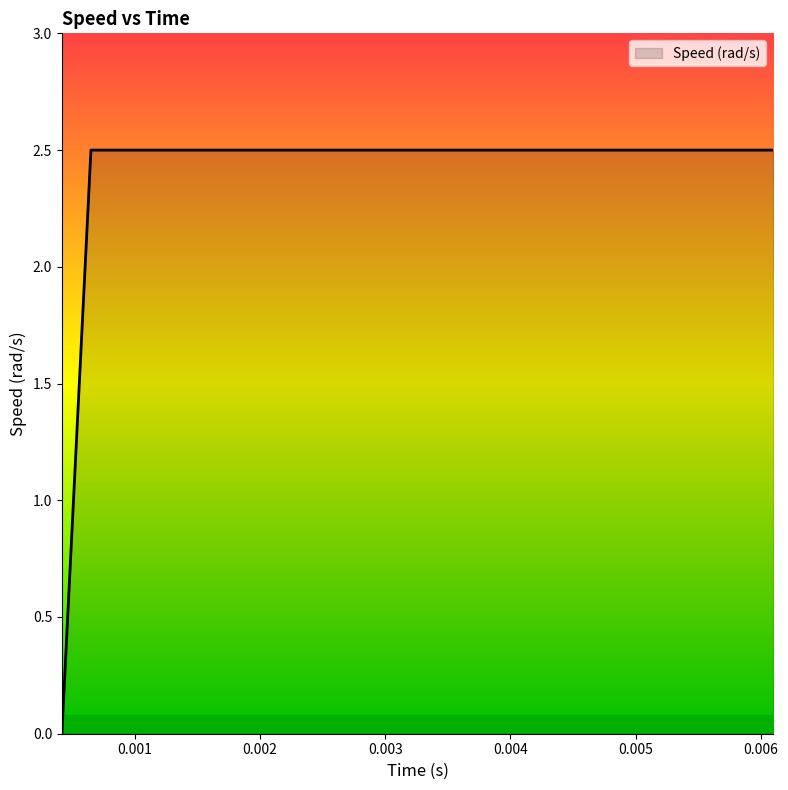

Count the values in the range 2 to 3.

39